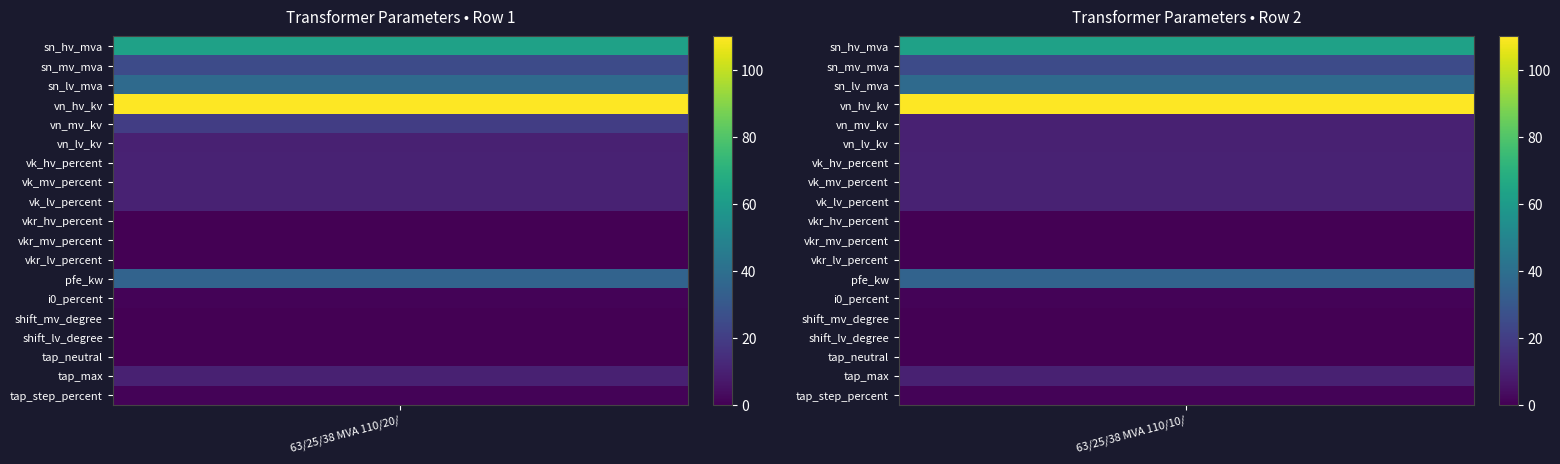

What is the average value of the 63/25/38 MVA 110/10/10 kV series?

17.6